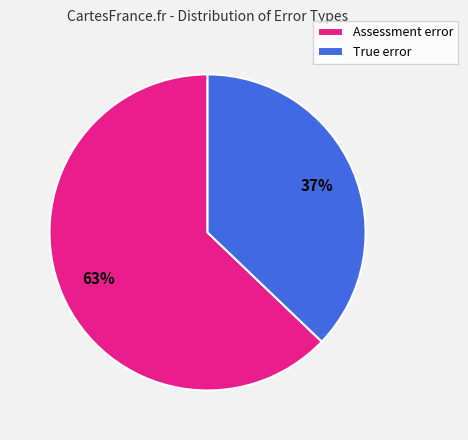

Is it true that True error is 61% of the pie?

False